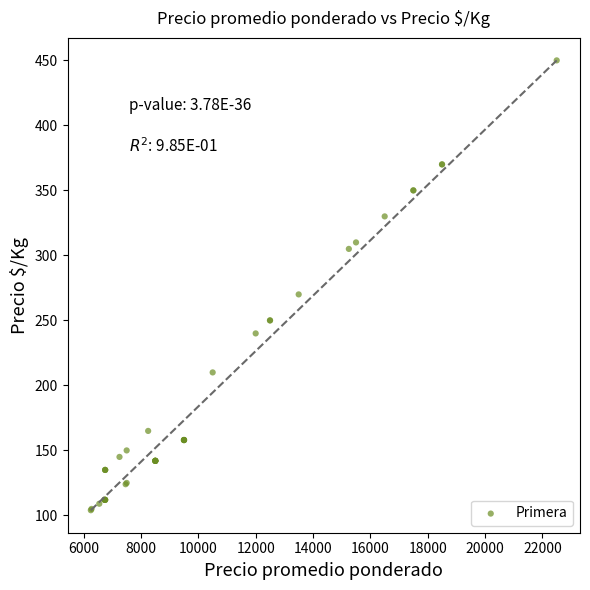

What Y value in the scatter plot is closest to 277?

270